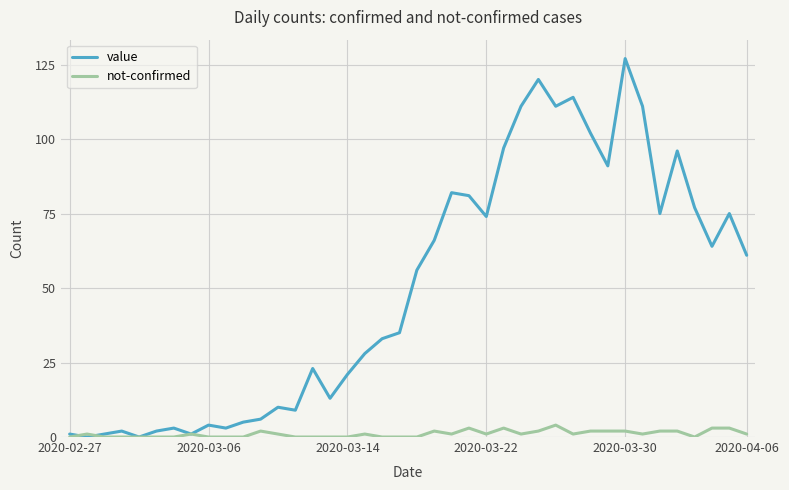

Which series has the largest total across all categories?

value